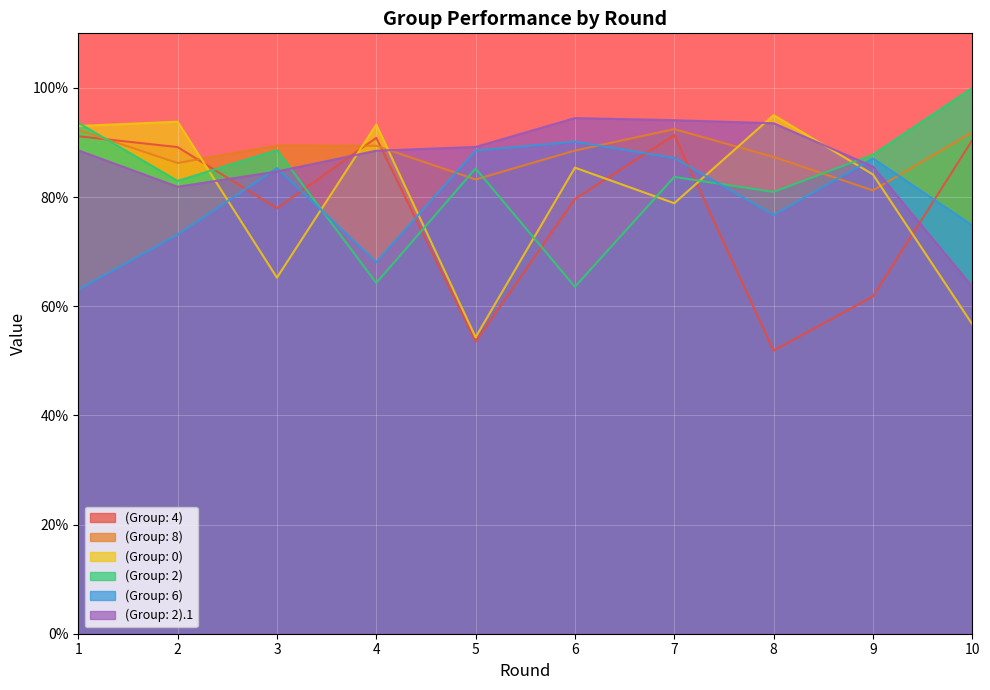

What is the sum of all (Group: 2) values?

8.3